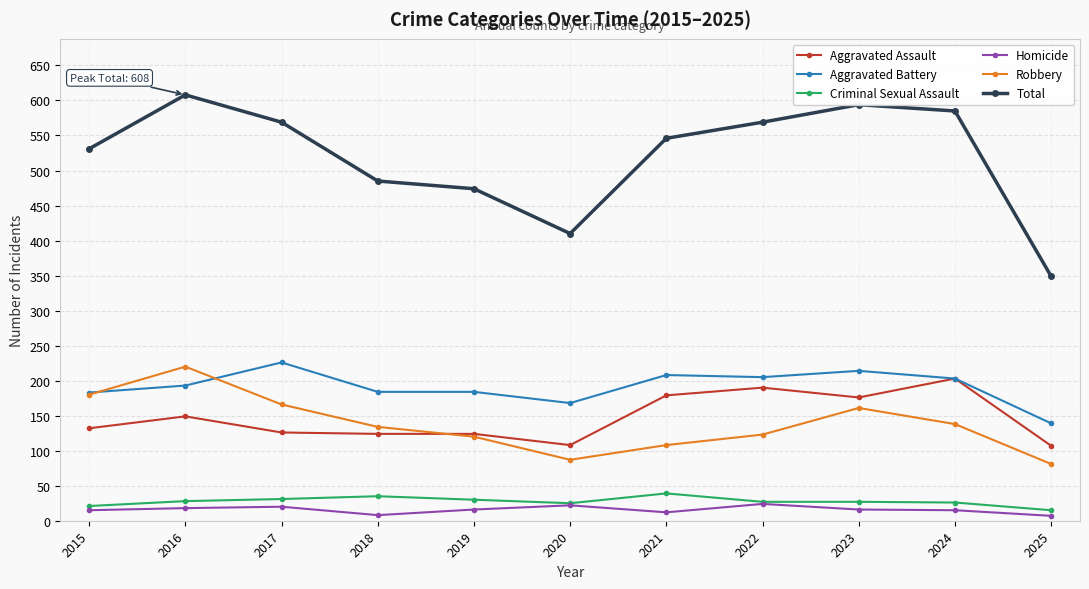

What is the spread (max minus min) of values at 2024?

570